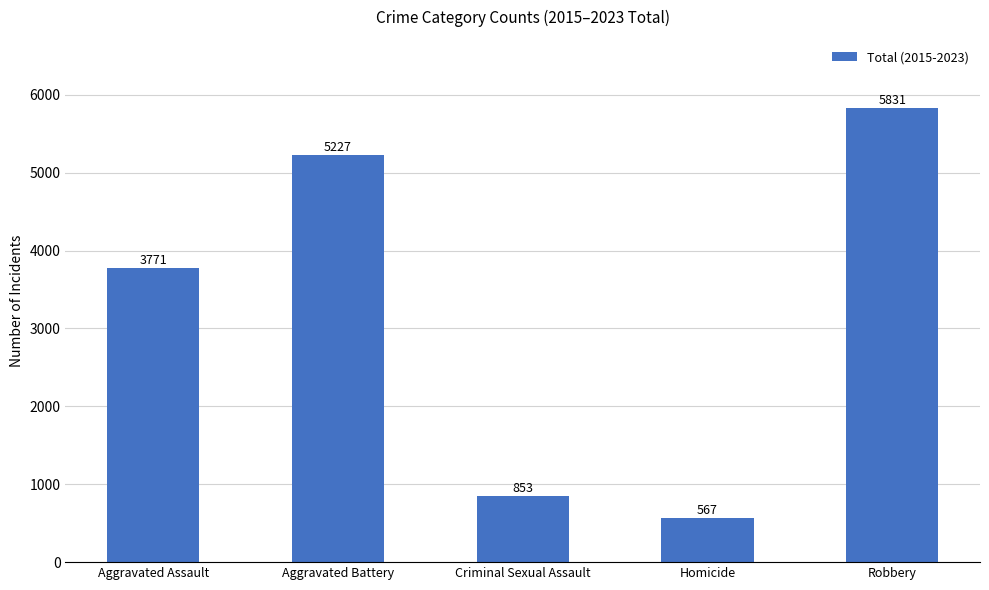

Count the number of categories in the chart.

5